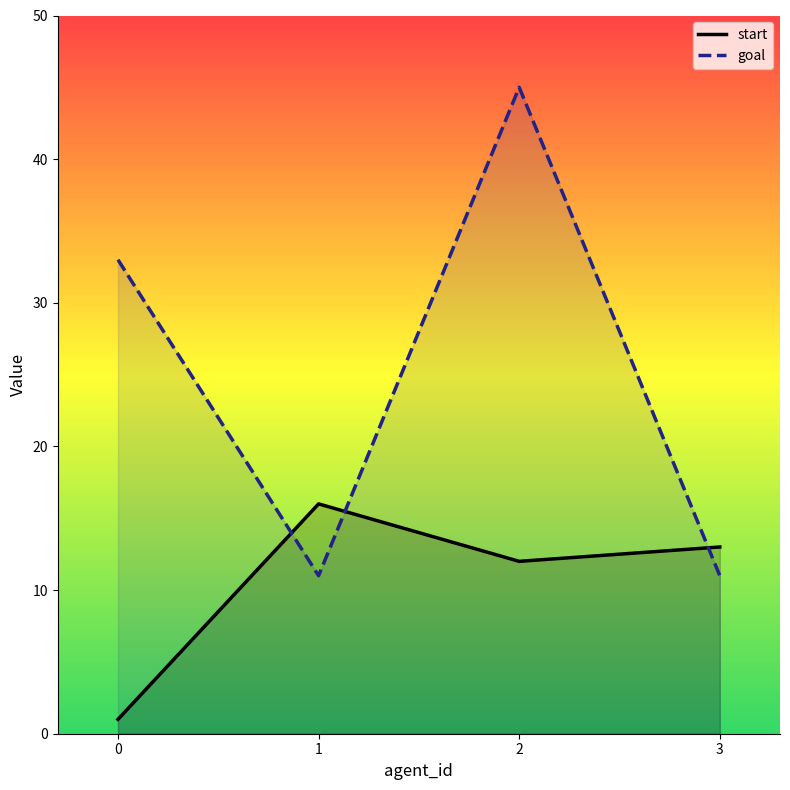

What is the total value across all series at 2?

57